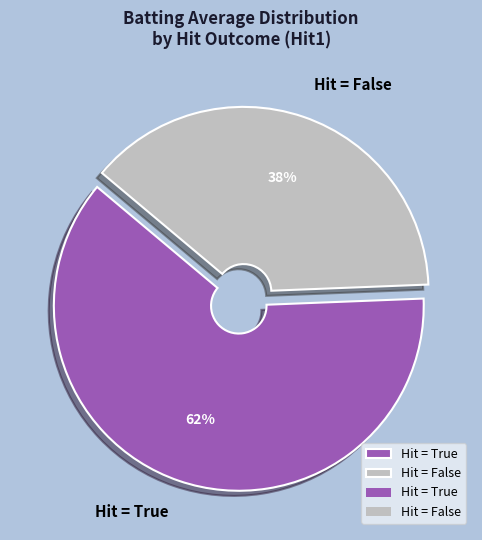

True or false: Hit = True accounts for 62% of the total.

True